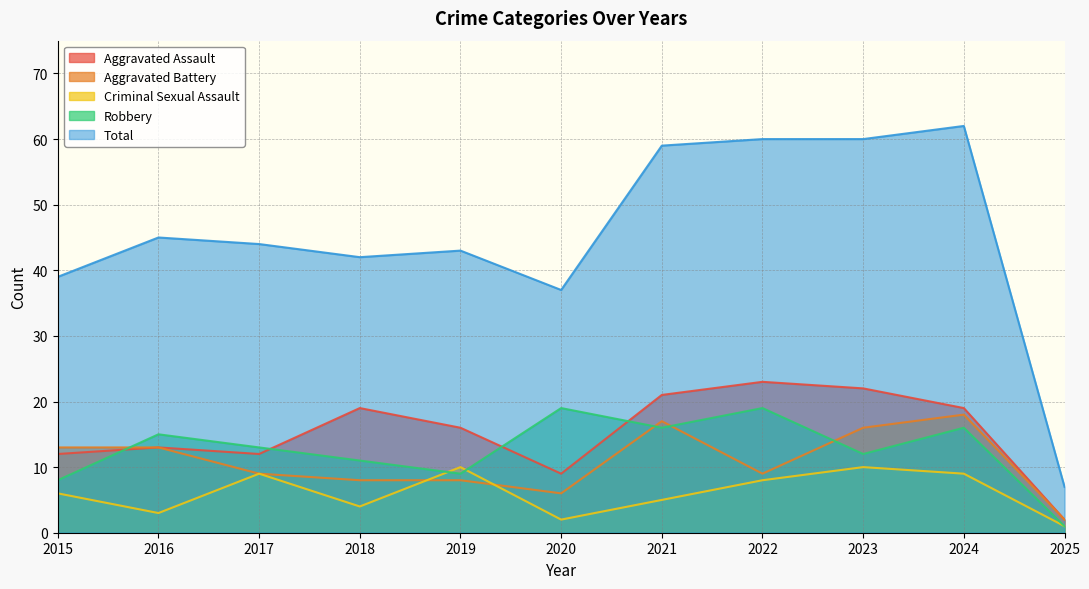

Between which two adjacent categories do Criminal Sexual Assault and Robbery first intersect?

2018 and 2019